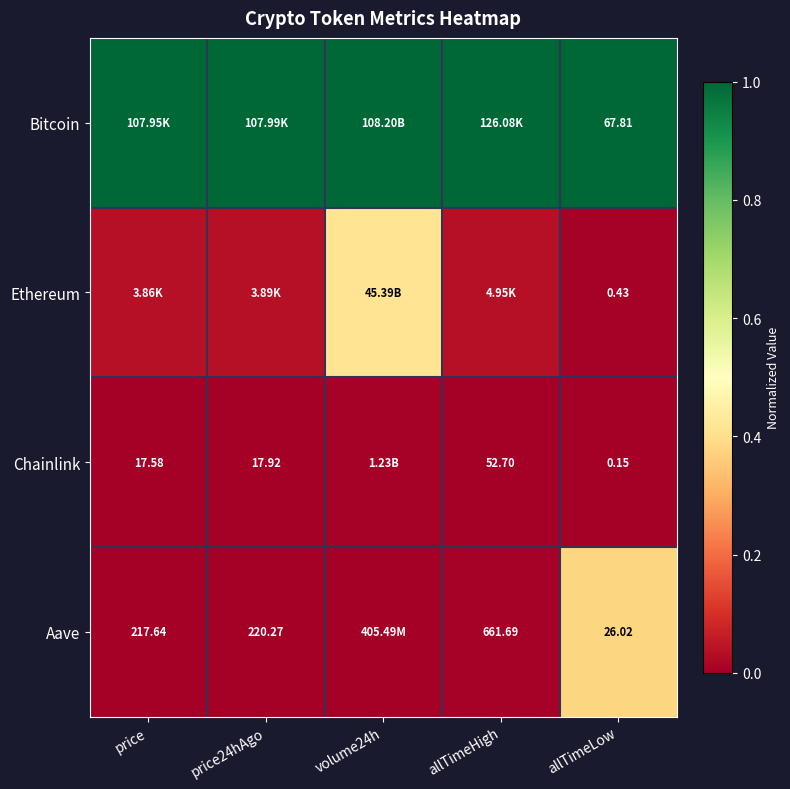

What is the maximum value shown in the chart?

1.0